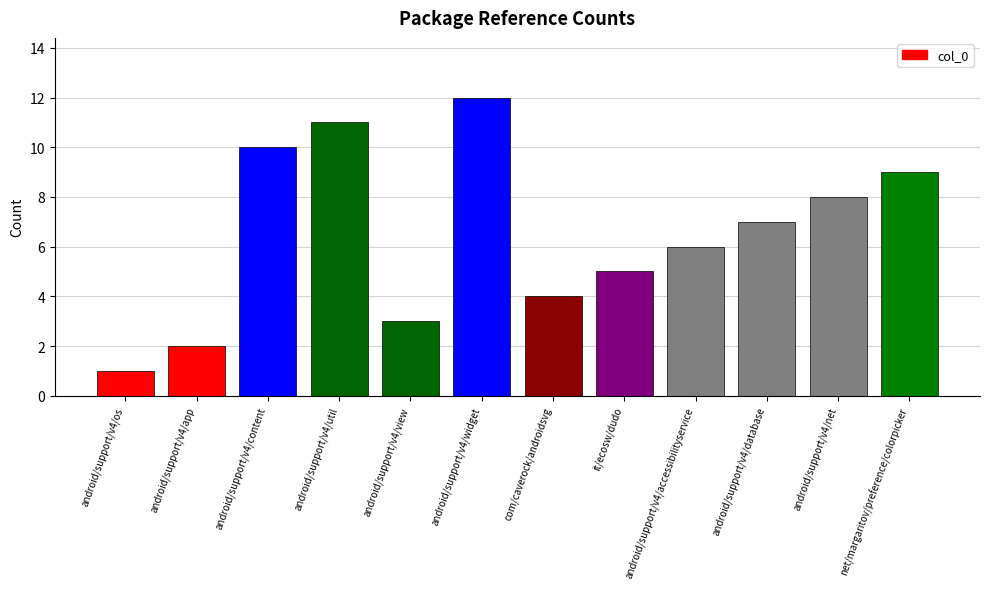

How many values are below 7?

6